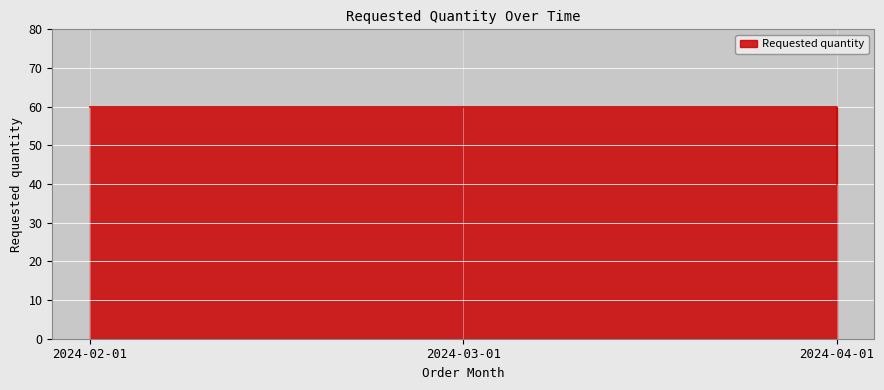

True or false: the data shows 40 at 2024-03-01.

False